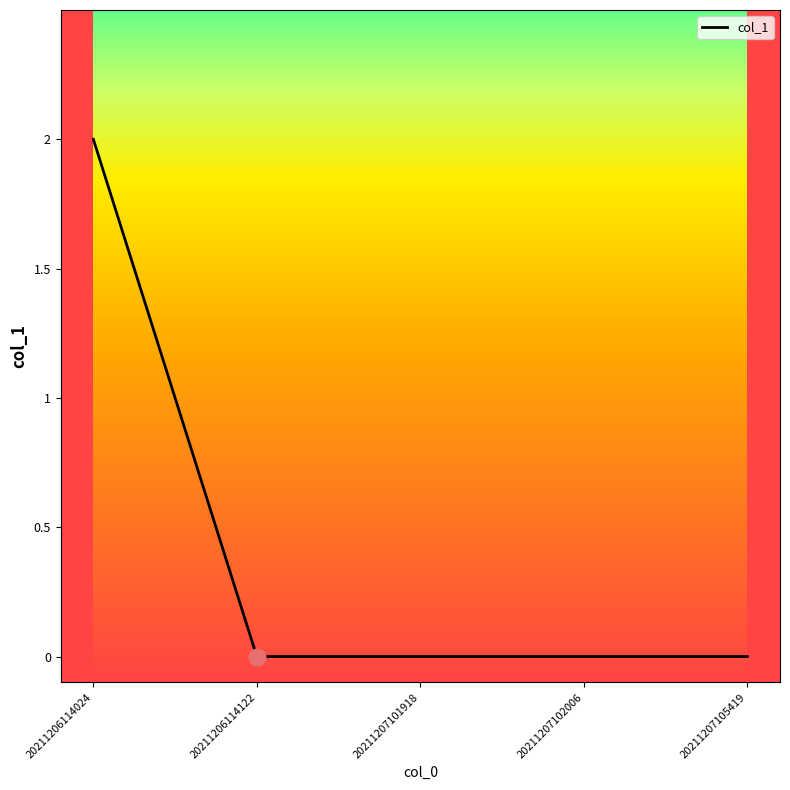

Reading left to right, extract all data points from this chart.

20211206114024=2	20211206114122=0	20211207101918=0	20211207102006=0	20211207105419=0